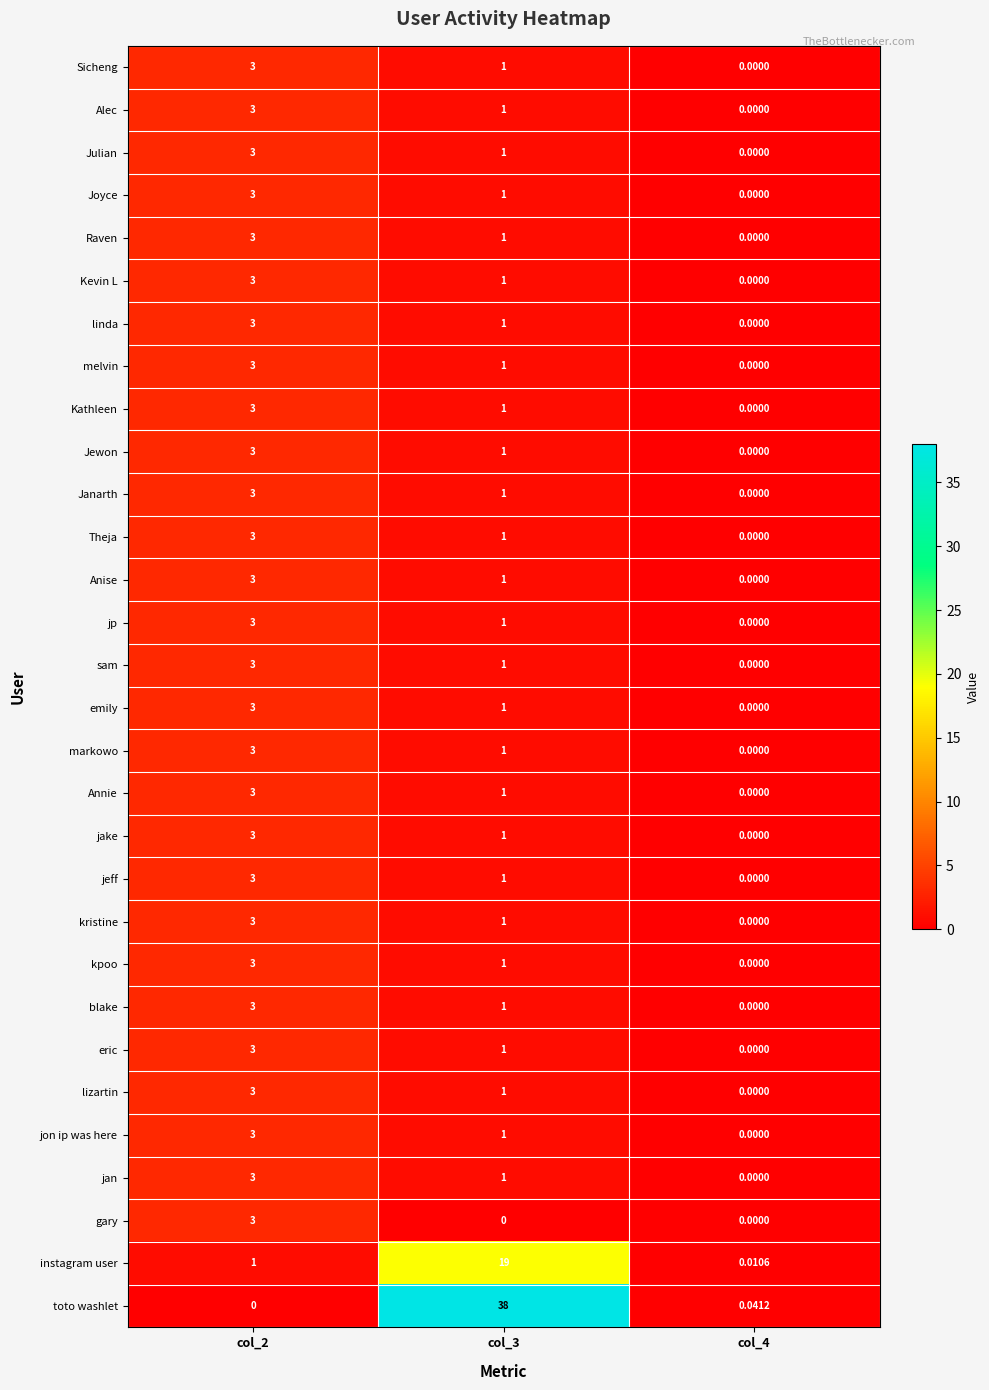

Which series has the largest range (max minus min)?

toto washlet